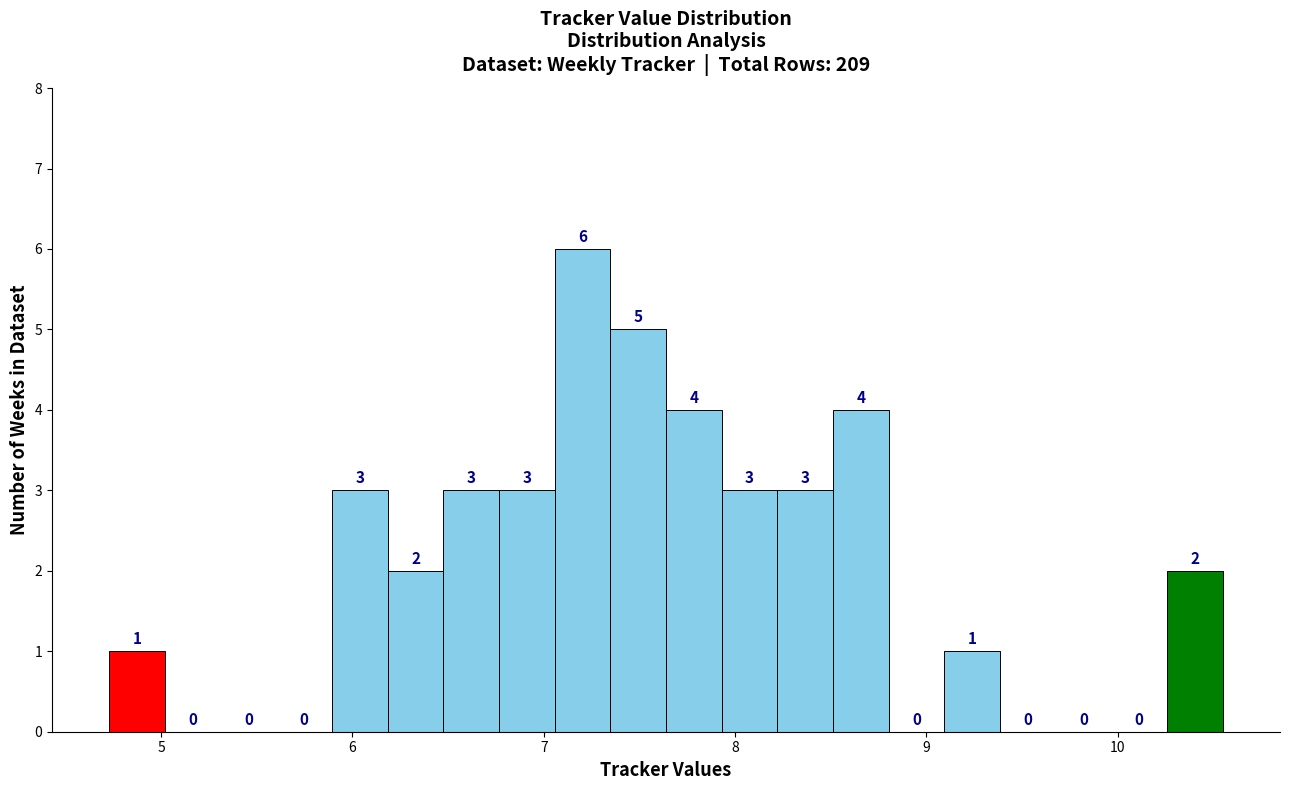

Around what value on the x-axis is the tallest bar? Give the approximate position of its centre, as read against the axis.

7.2